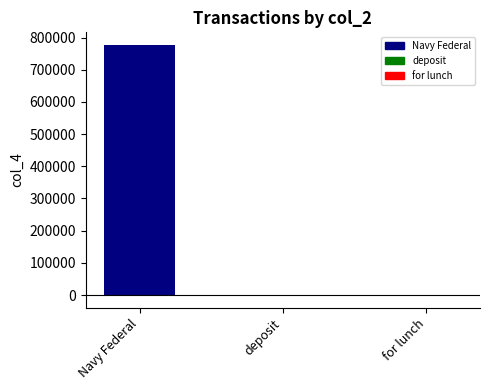

What is the greatest value displayed?

777477